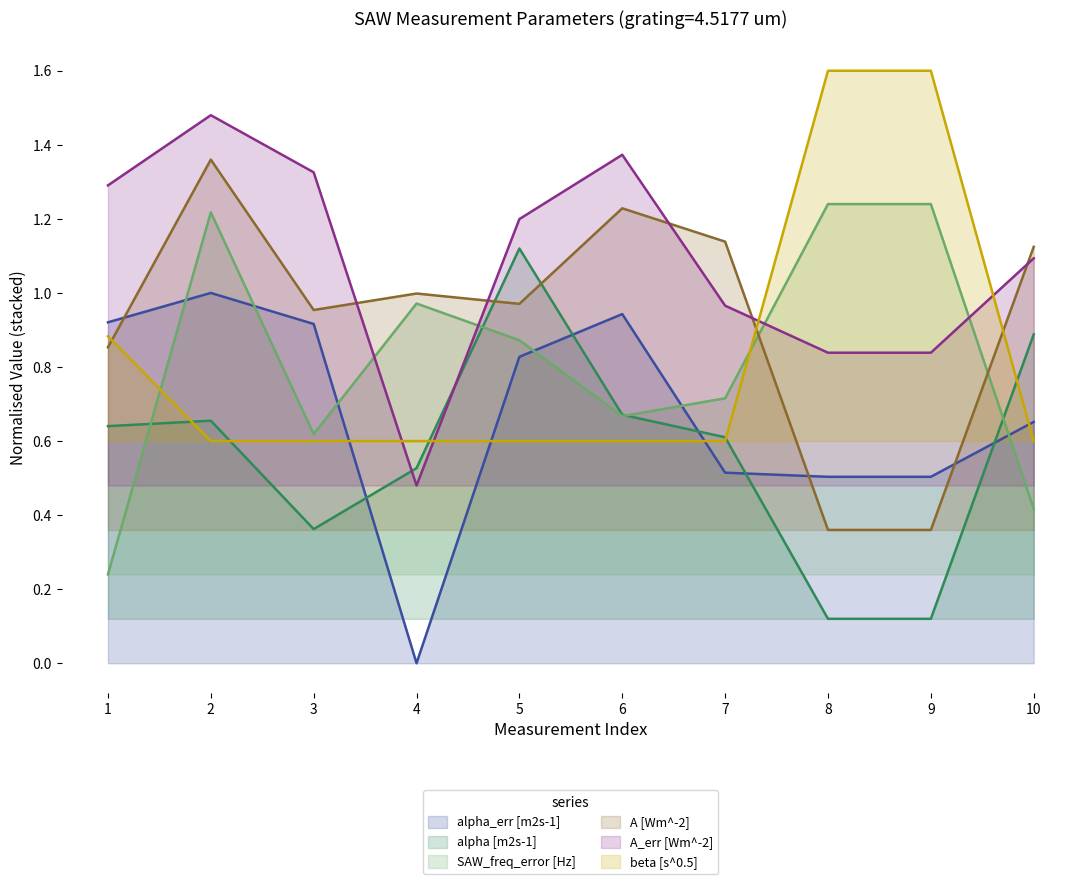

True or false: A_err [Wm^-2] has a value of 0.5 at 4.

True